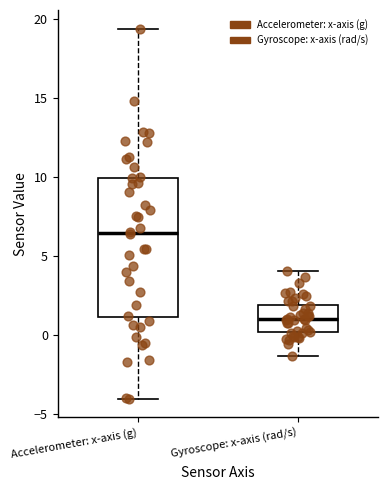

Which box is the tallest, from its lower edge to its upper edge?

Accelerometer: x-axis (g)